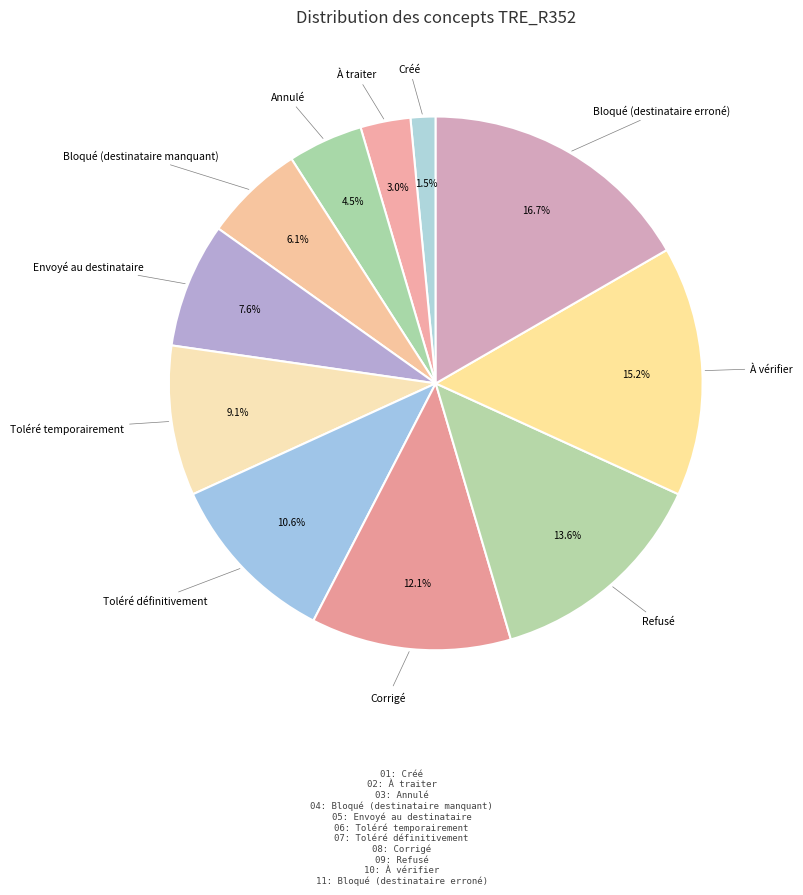

To the nearest percent, what is the difference between the largest and smallest slice percentages?

15%